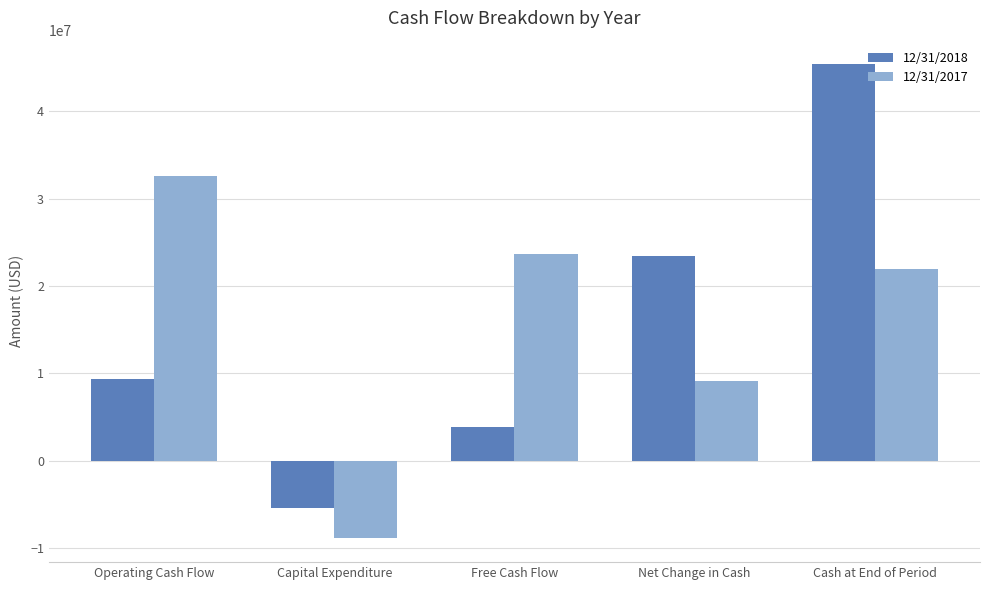

What is the difference between the second highest and minimum values in the 12/31/2017 series?

32620213